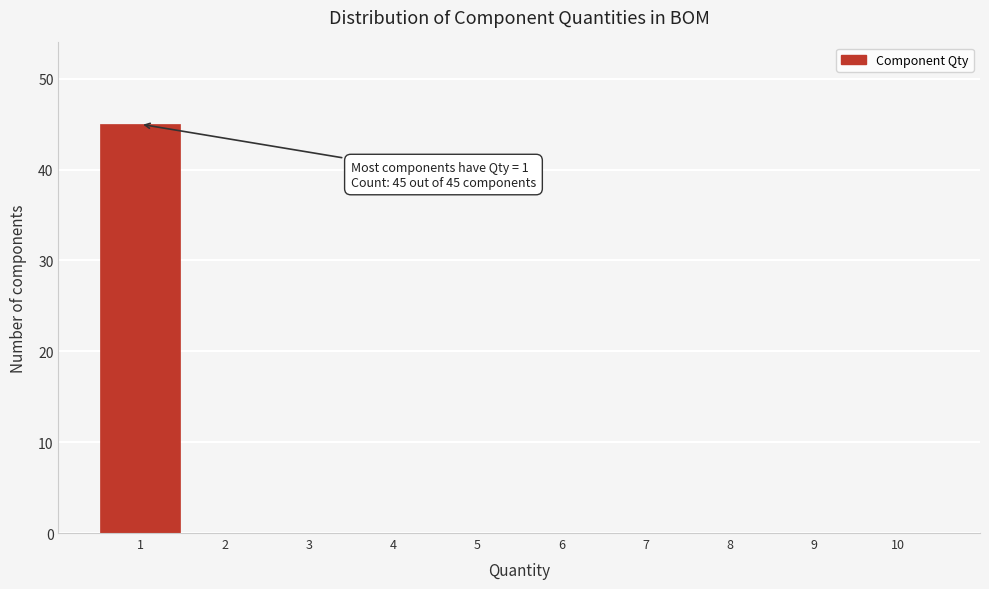

Which range on the x-axis has the tallest bar?

0.5 to 1.5